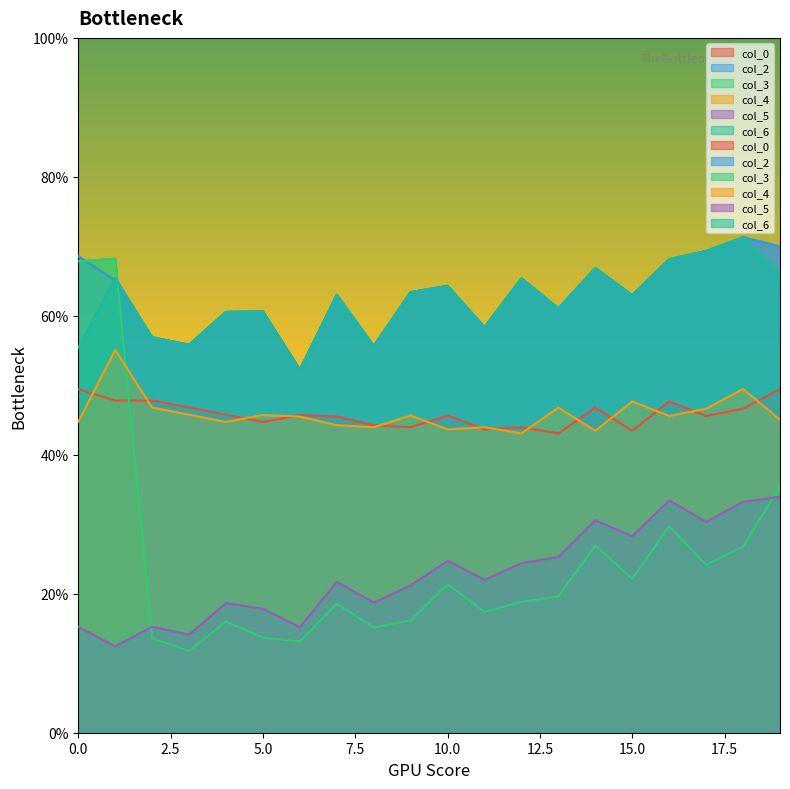

What is the difference between the maximum and minimum values in the col_2 series?

19.0